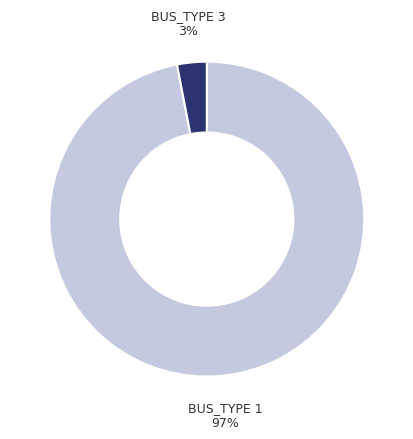

To the nearest percent, what is the average slice percentage?

50%